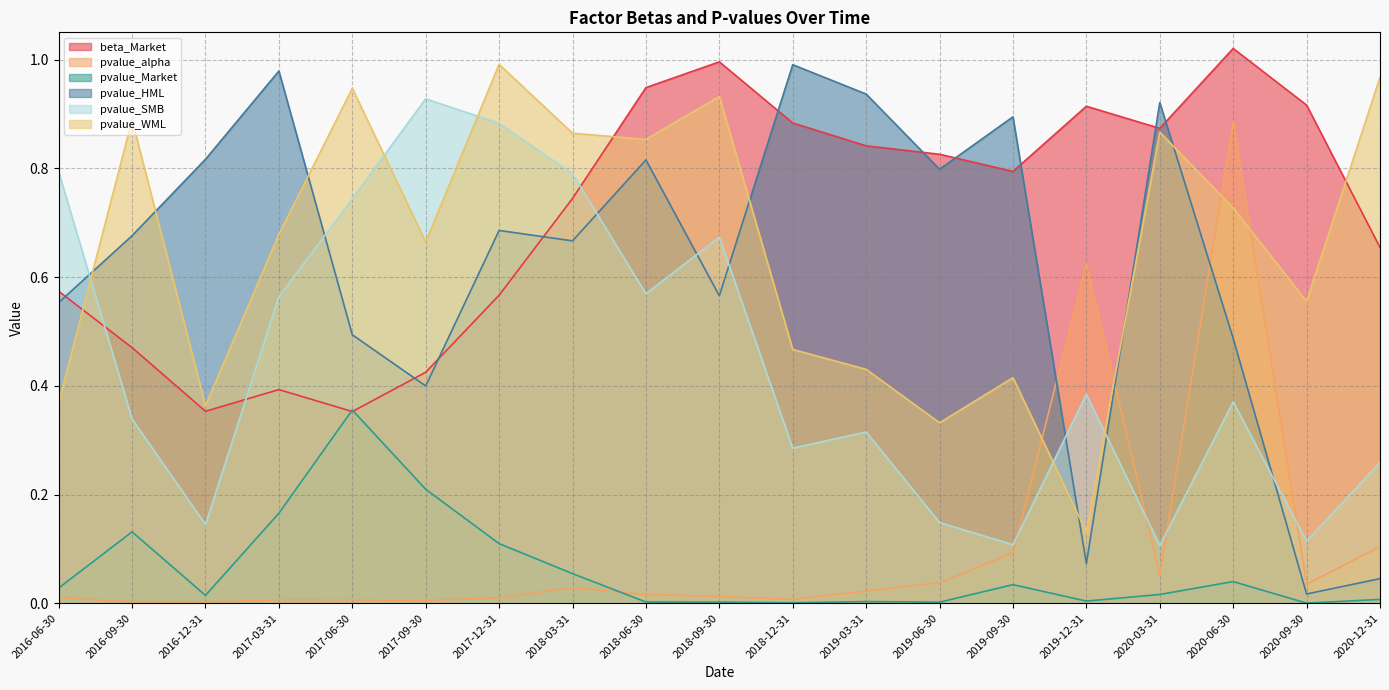

List the series in order of their peak value, lowest first.

pvalue_Market, pvalue_alpha, pvalue_SMB, pvalue_HML, pvalue_WML, beta_Market